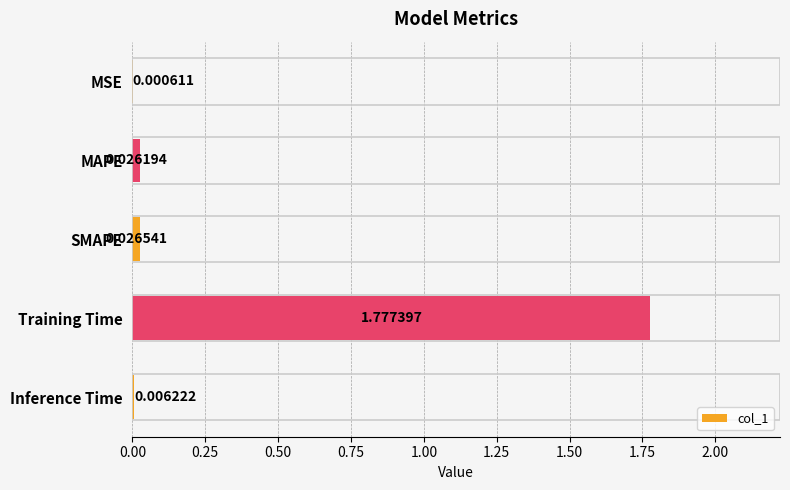

At which category does the chart reach its peak across all series?

Training Time